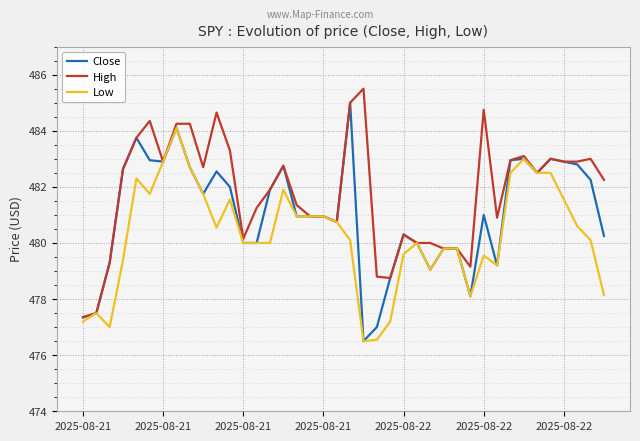

What is the highest value of the High series?

485.5